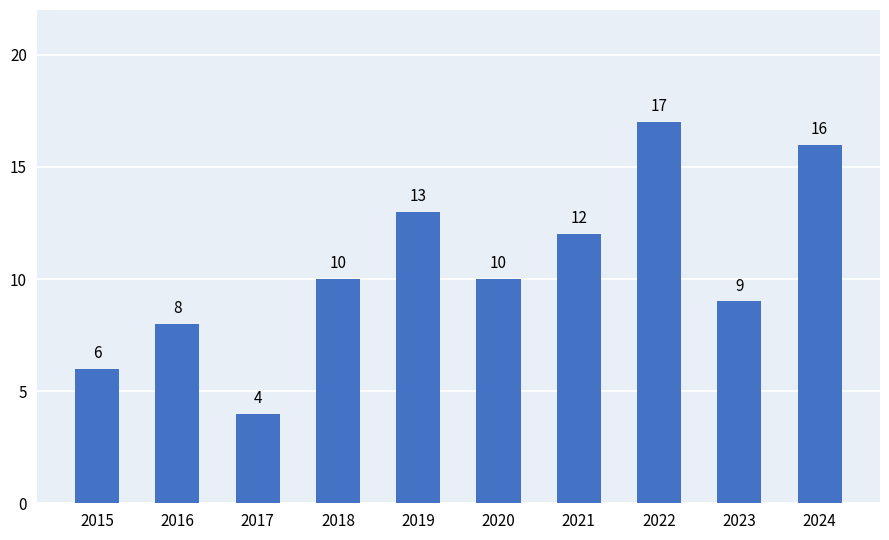

What is the difference between the maximum and minimum values?

13